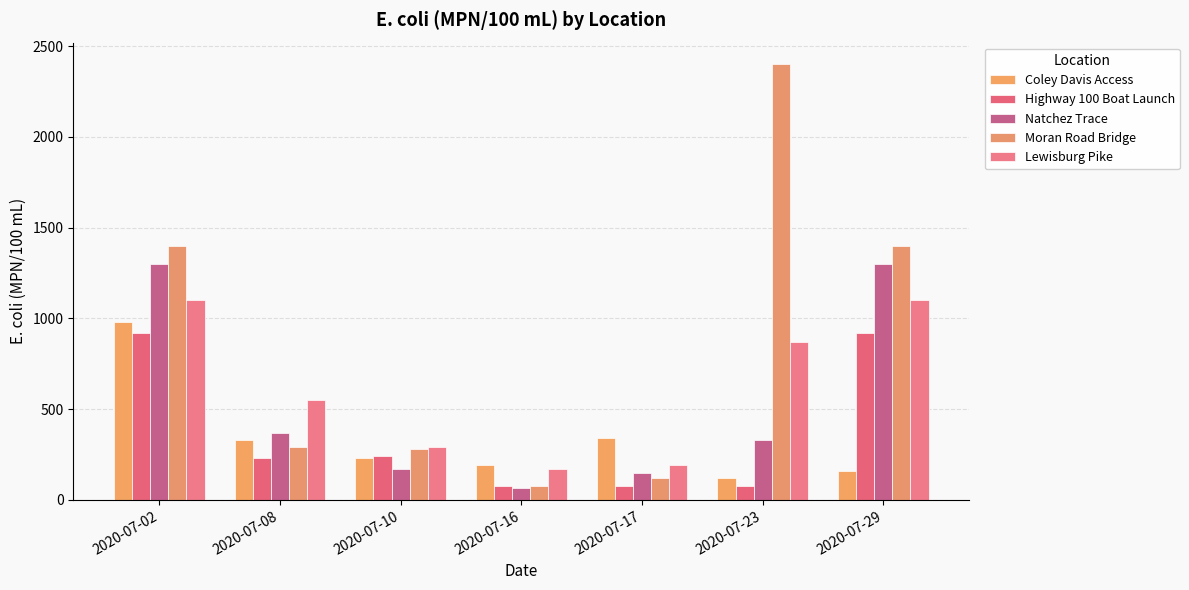

Is it true that Lewisburg Pike equals 508 at 2020-07-10?

False